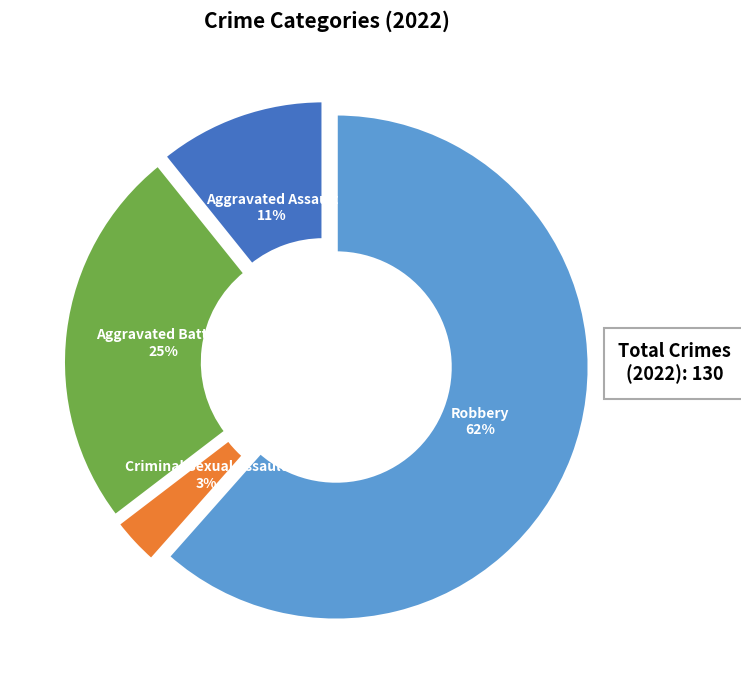

Is there a majority slice in this chart?

Yes